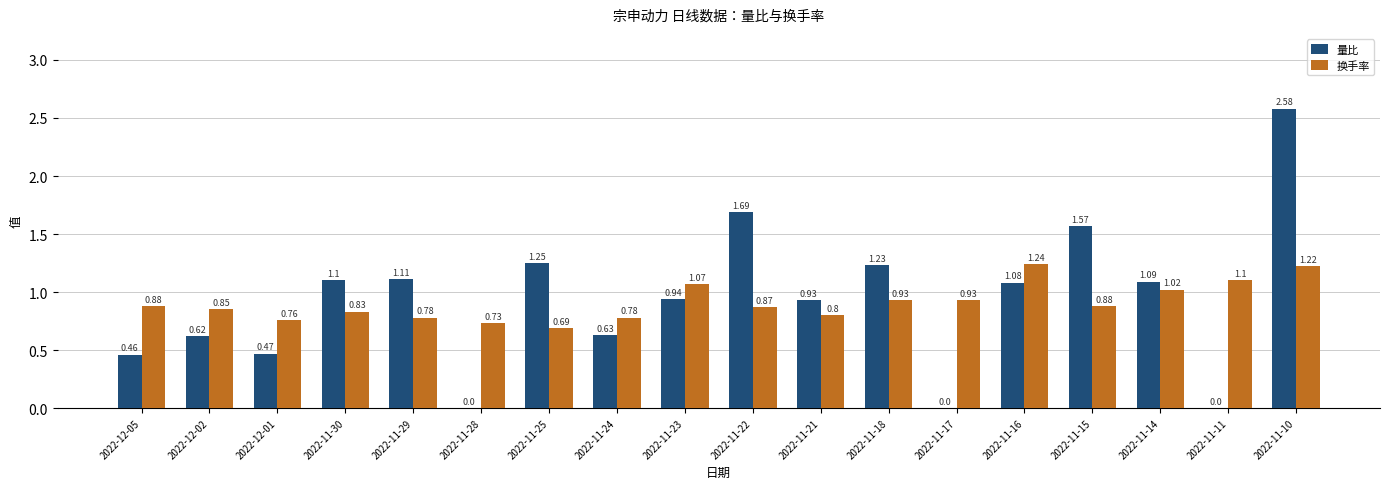

The value of 量比 at 2022-11-30 is 1.6. True or false?

False